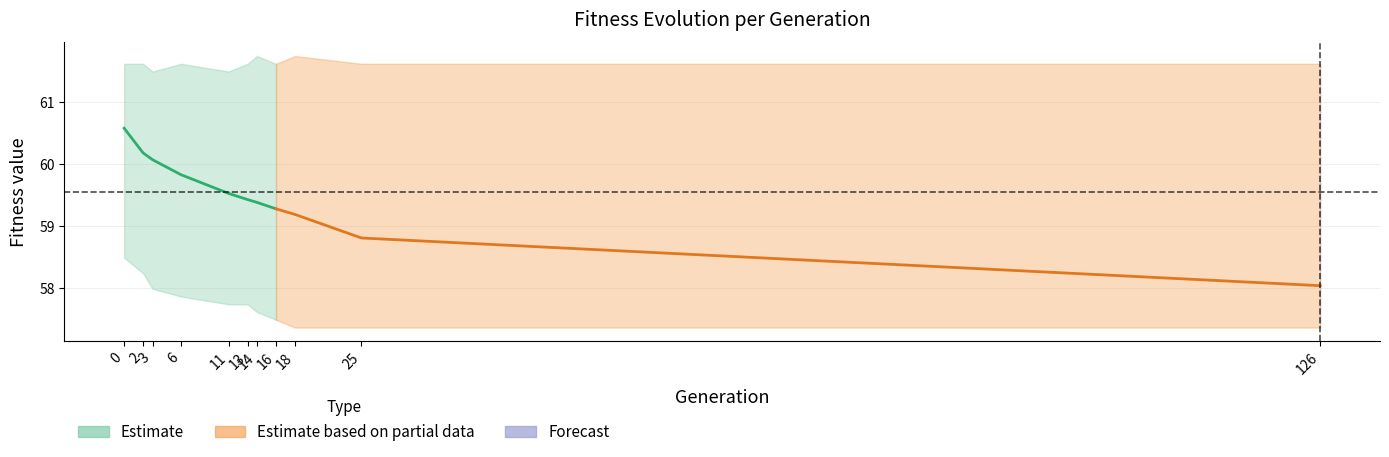

Where is max nearest to the value 61?

3